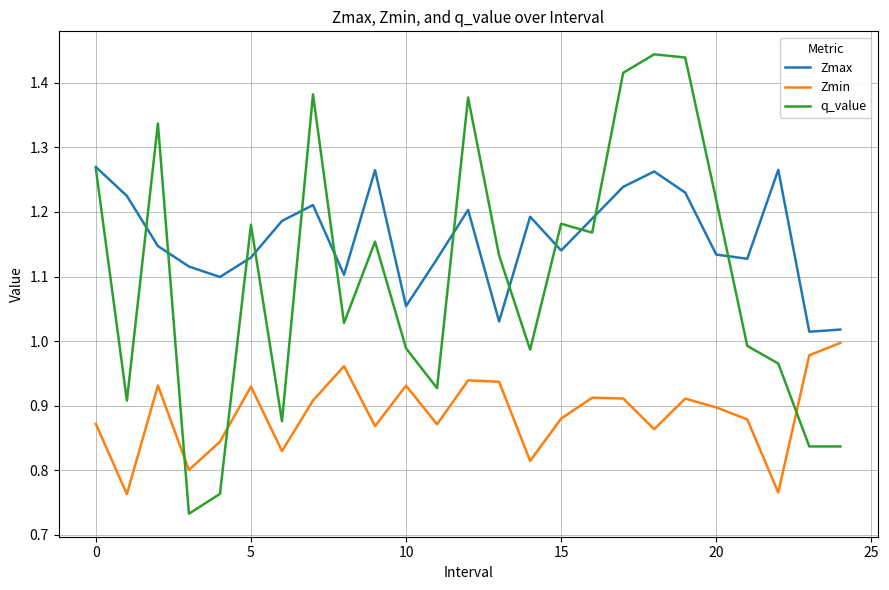

After their last crossing, which series has the higher values: Zmin or q_value?

Zmin